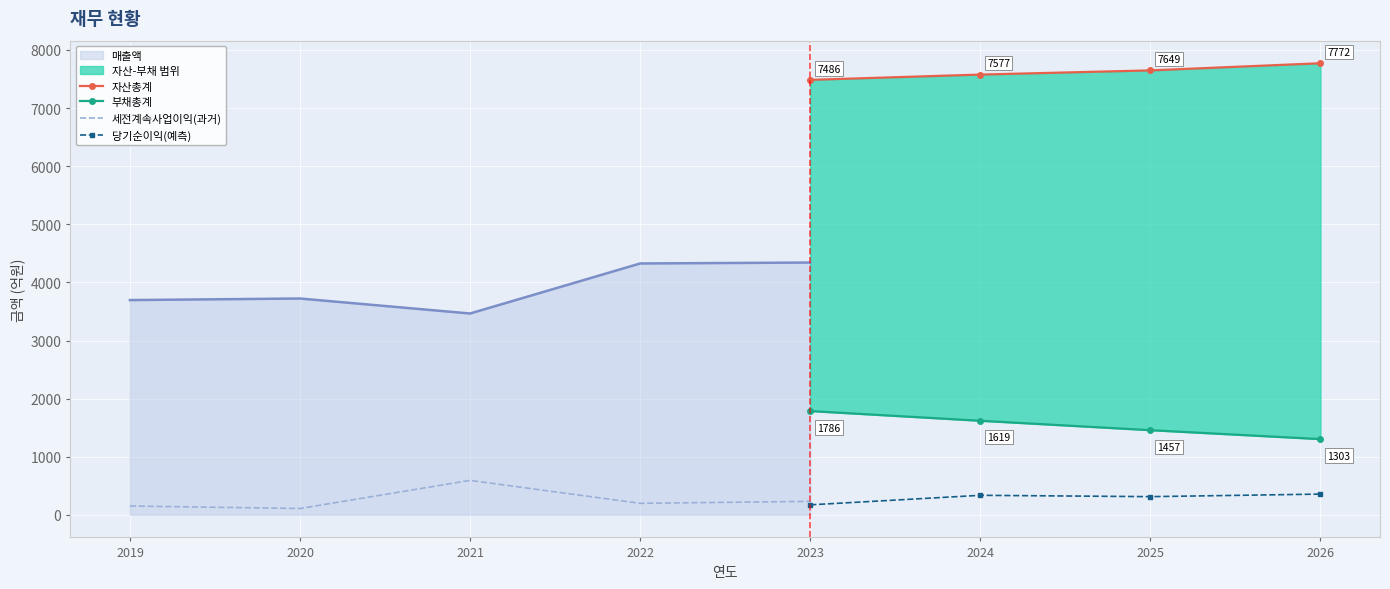

The value of 당기순이익(예측) at 2024 is 336. True or false?

True